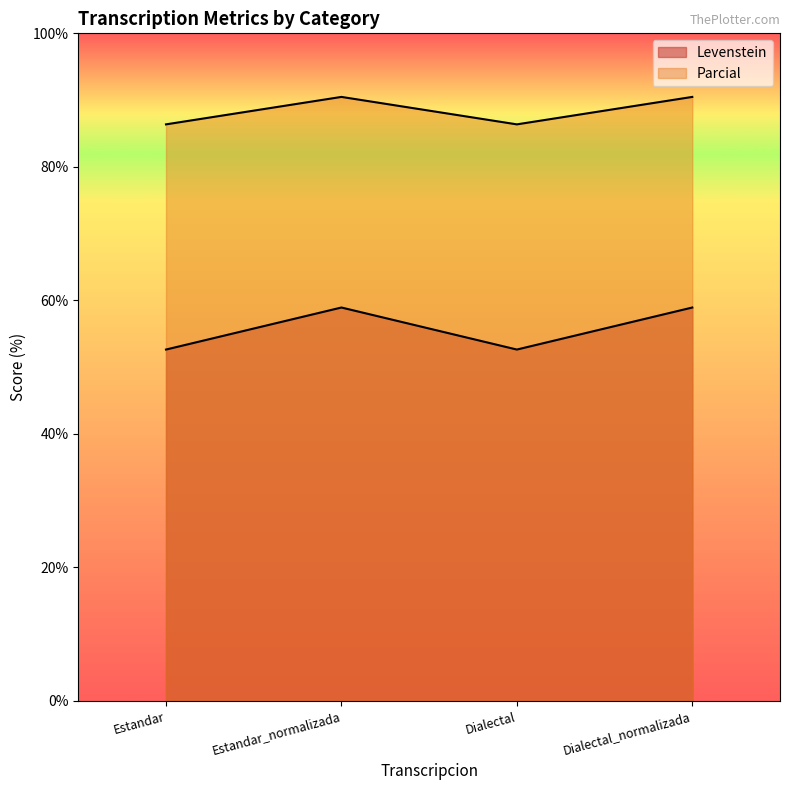

How many lines are shown in the chart?

2